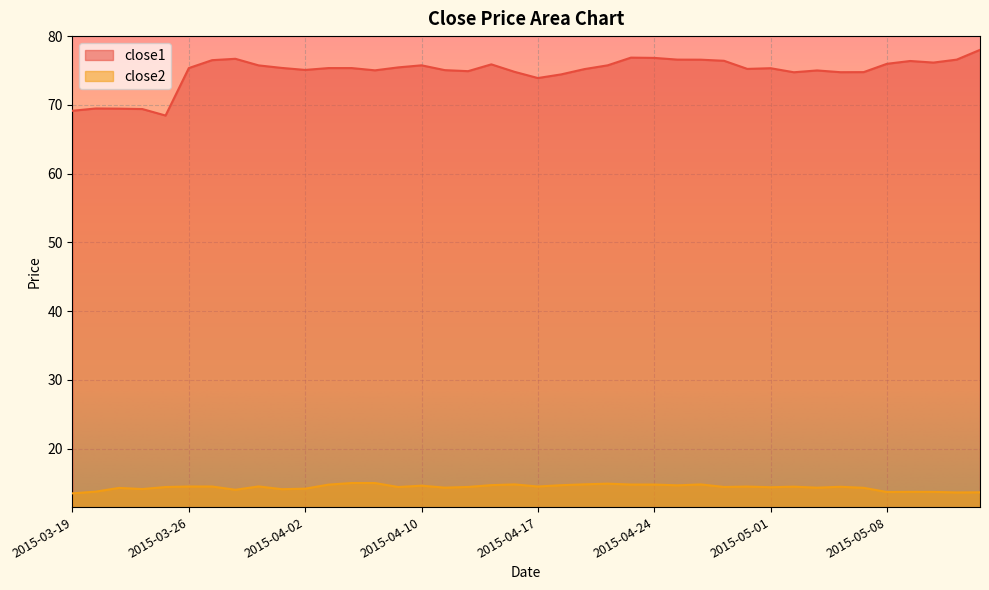

How many lines are shown in the chart?

2